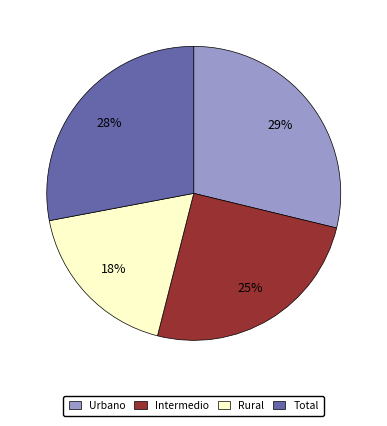

To the nearest percent, what portion does Urbano represent?

29%